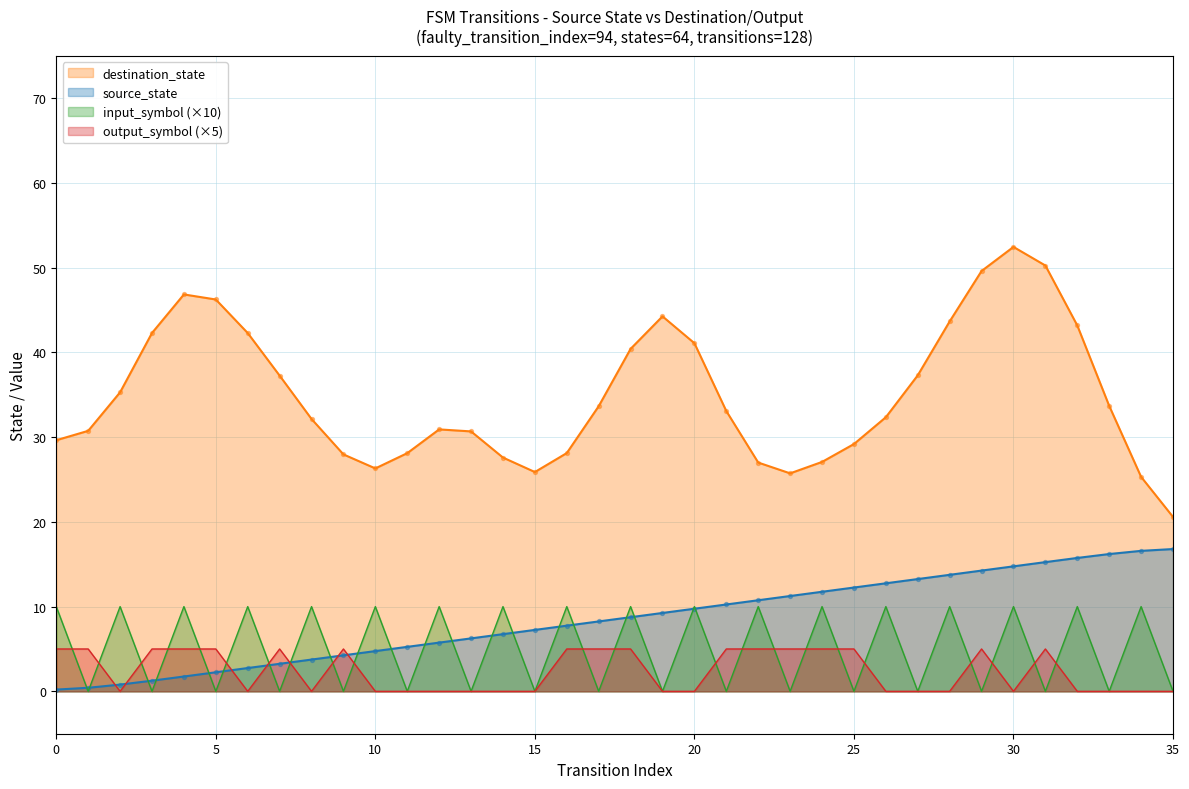

At how many categories does at least one series exceed 7?

36